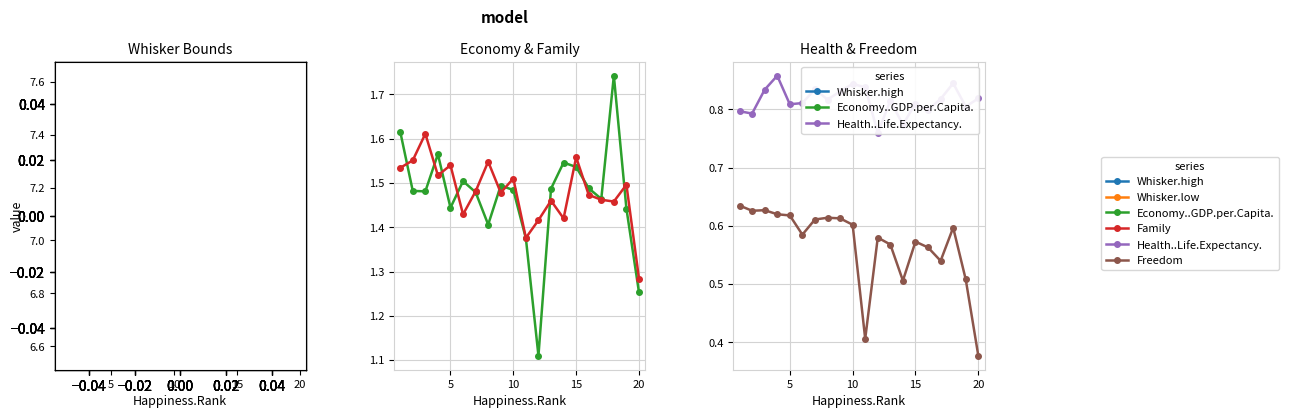

Does the chart have visible grid lines?

Yes